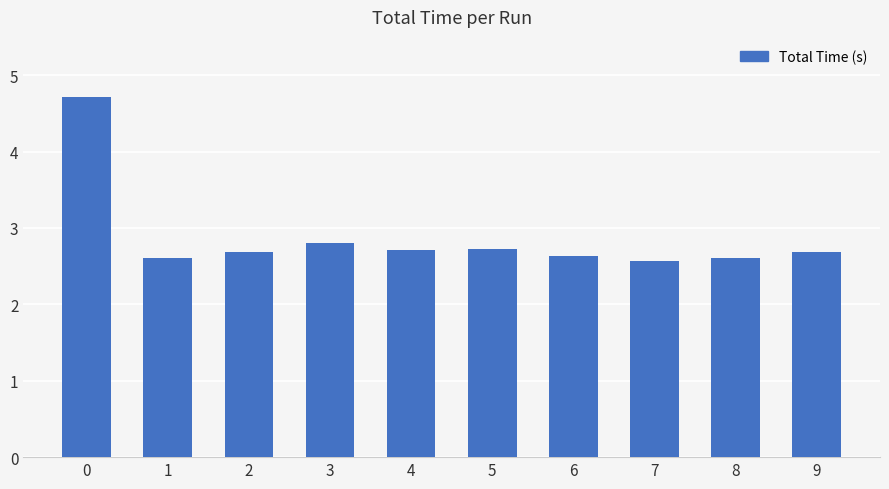

What is the smallest value displayed?

2.6